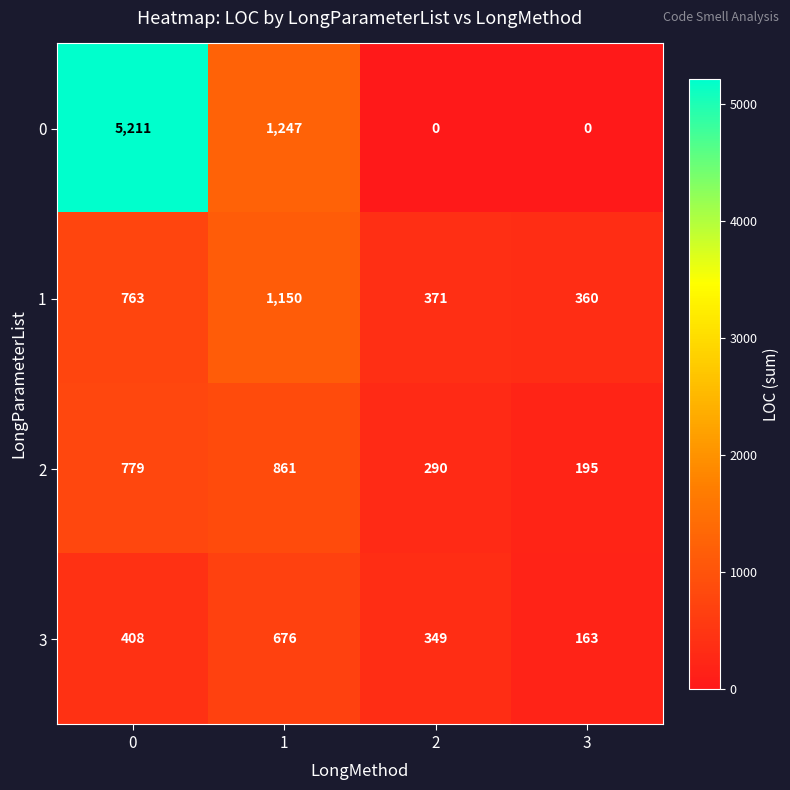

Is it true that 0 equals 0 at 2?

True